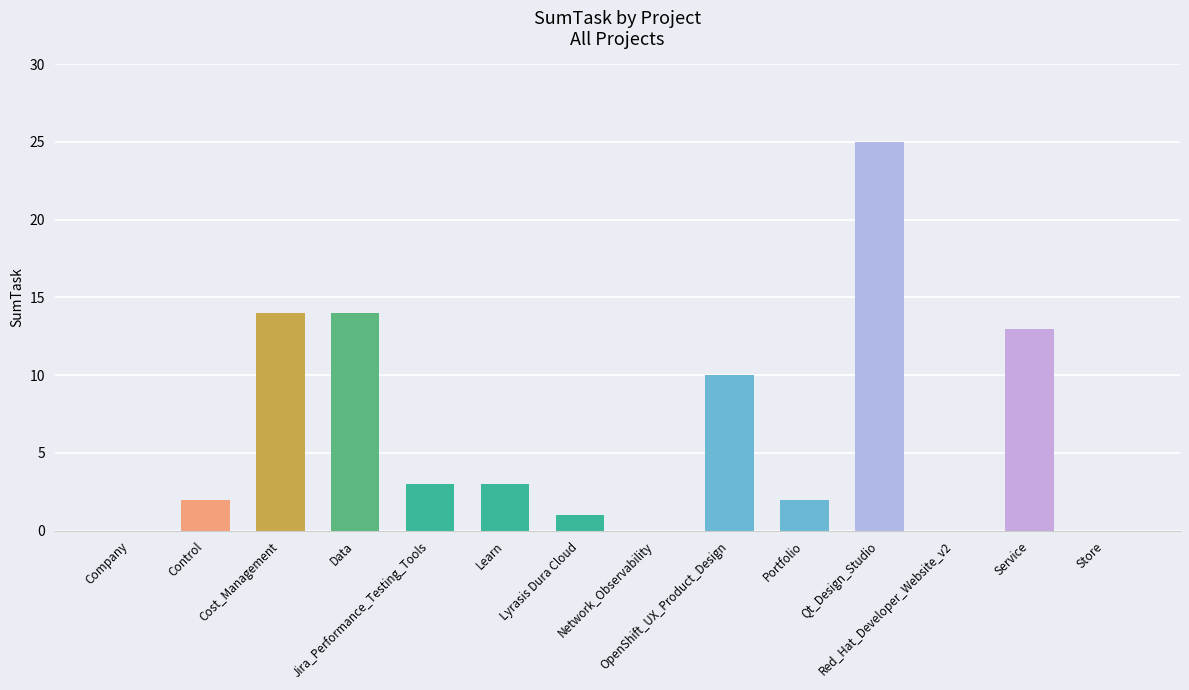

What is the maximum value shown in the chart?

25